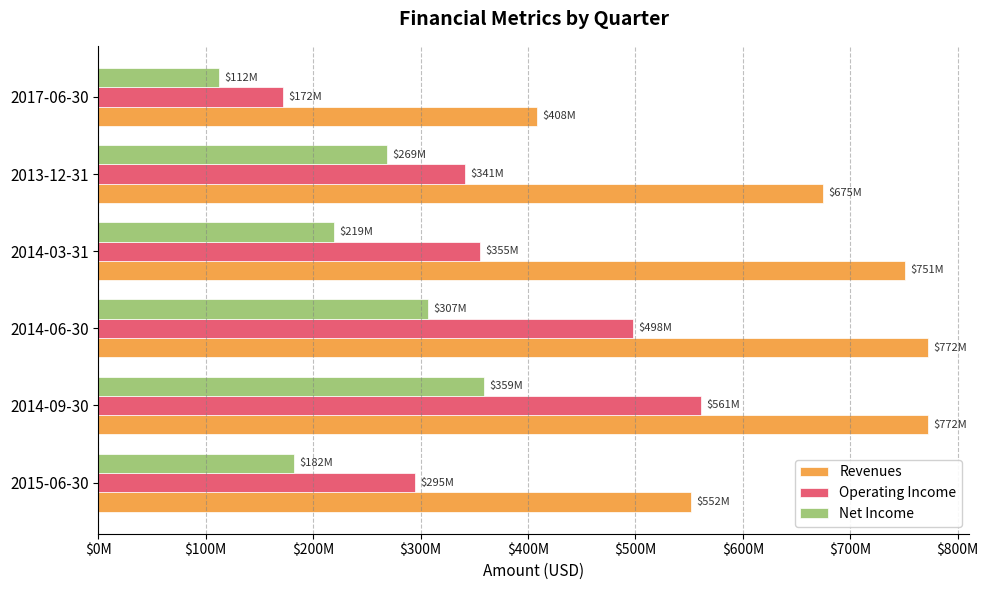

What are all the series names shown in the legend?

Revenues, Operating Income, Net Income